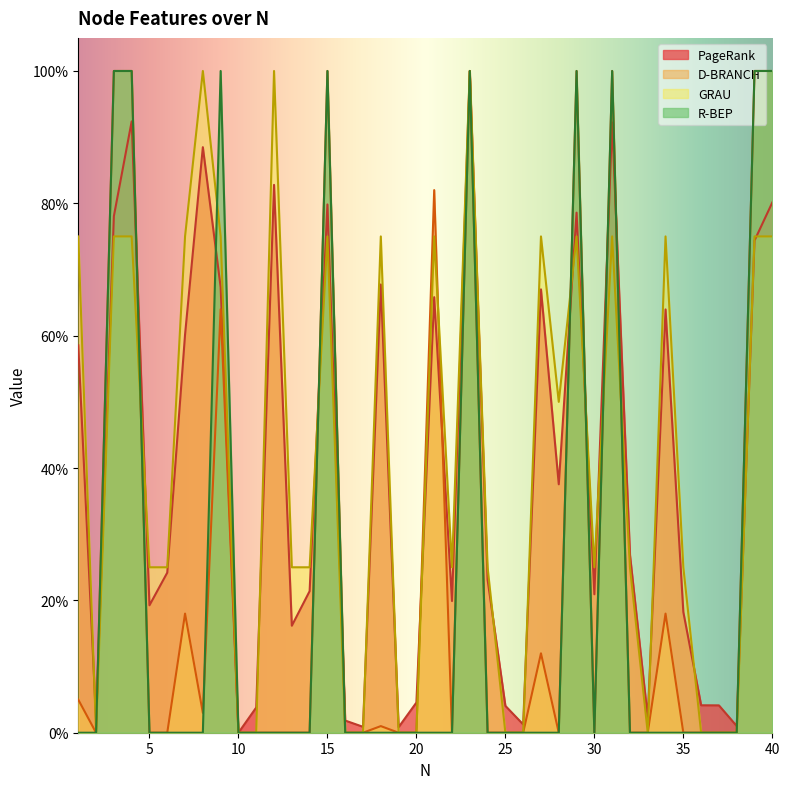

True or false: PageRank has more than 1 points higher than both neighbors.

True